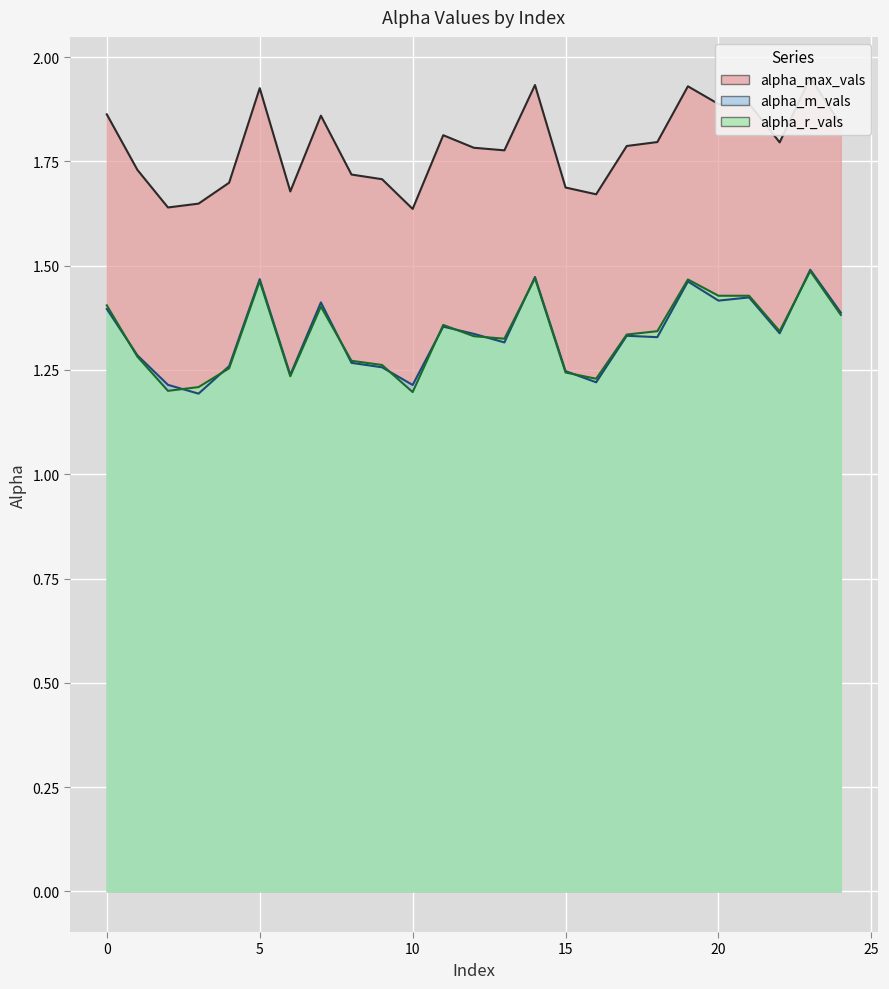

Reading left to right, what are all the values shown in this chart?

alpha_max_vals: 1.9	1.7	1.6	1.6	1.7	1.9	1.7	1.9	1.7	1.7	1.6	1.8	1.8	1.8	1.9	1.7	1.7	1.8	1.8	1.9	1.9	1.9	1.8	2.0	1.8
alpha_m_vals: 1.4	1.3	1.2	1.2	1.3	1.5	1.2	1.4	1.3	1.3	1.2	1.4	1.3	1.3	1.5	1.2	1.2	1.3	1.3	1.5	1.4	1.4	1.3	1.5	1.4
alpha_r_vals: 1.4	1.3	1.2	1.2	1.3	1.5	1.2	1.4	1.3	1.3	1.2	1.4	1.3	1.3	1.5	1.2	1.2	1.3	1.3	1.5	1.4	1.4	1.3	1.5	1.4